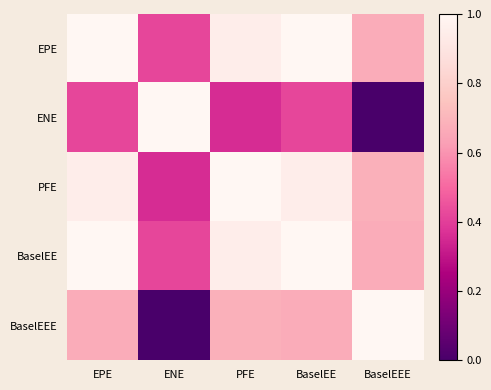

Reading left to right, what are all the values shown in this chart?

EPE: EPE=1.0	ENE=0.4	PFE=0.9	BaselEE=1.0	BaselEEE=0.7
ENE: EPE=0.4	ENE=1.0	PFE=0.4	BaselEE=0.4	BaselEEE=0.0
PFE: EPE=0.9	ENE=0.4	PFE=1.0	BaselEE=0.9	BaselEEE=0.7
BaselEE: EPE=1.0	ENE=0.4	PFE=0.9	BaselEE=1.0	BaselEEE=0.7
BaselEEE: EPE=0.7	ENE=0.0	PFE=0.7	BaselEE=0.7	BaselEEE=1.0